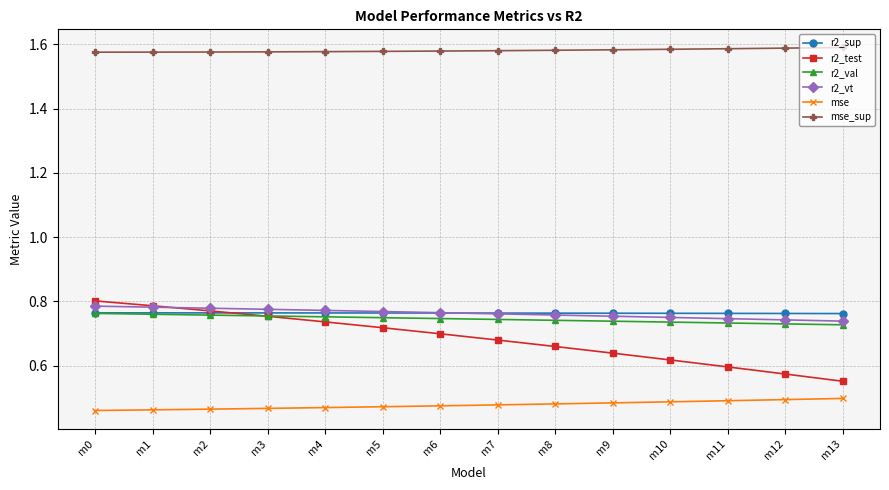

True or false: mse_sup and r2_vt cross at least once.

False